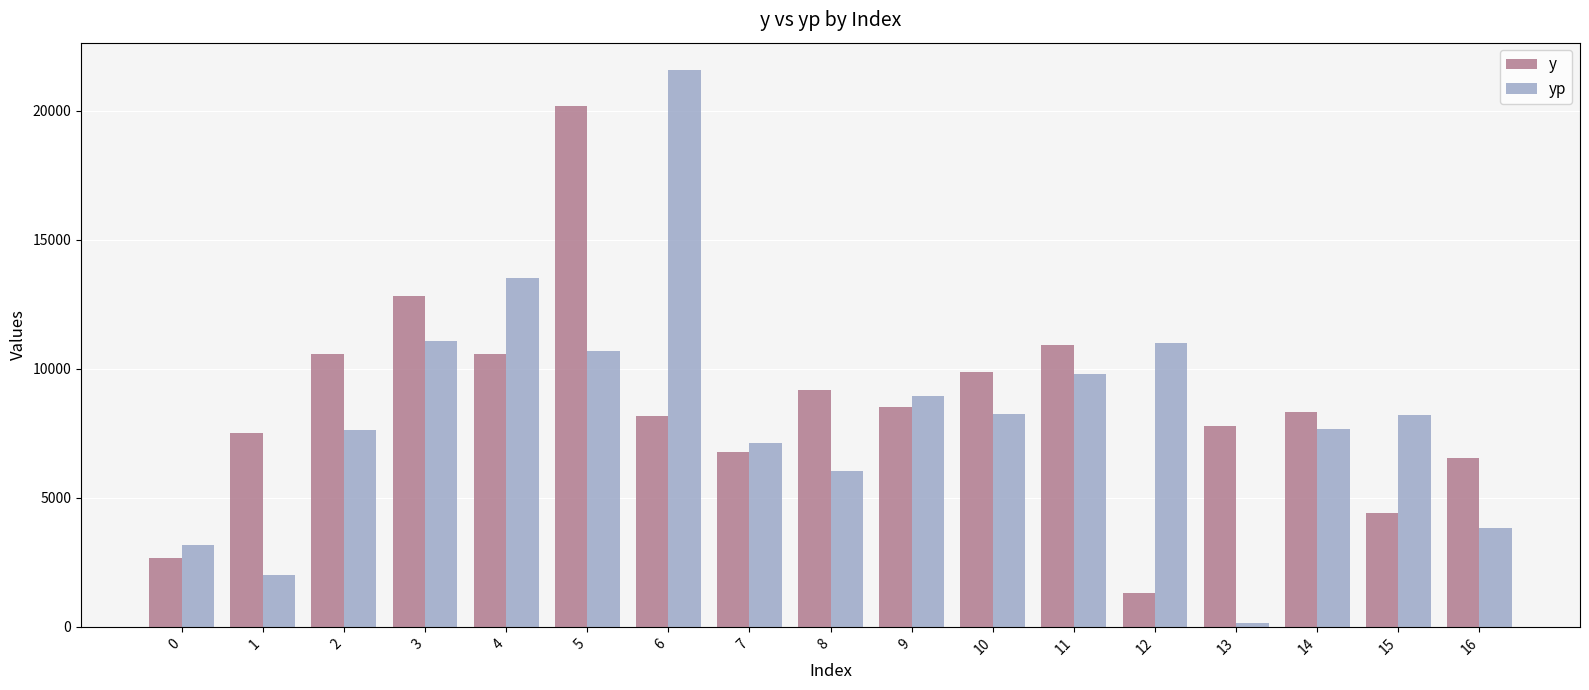

What is the value of the yp bar at the 4th from the left?

11077.8